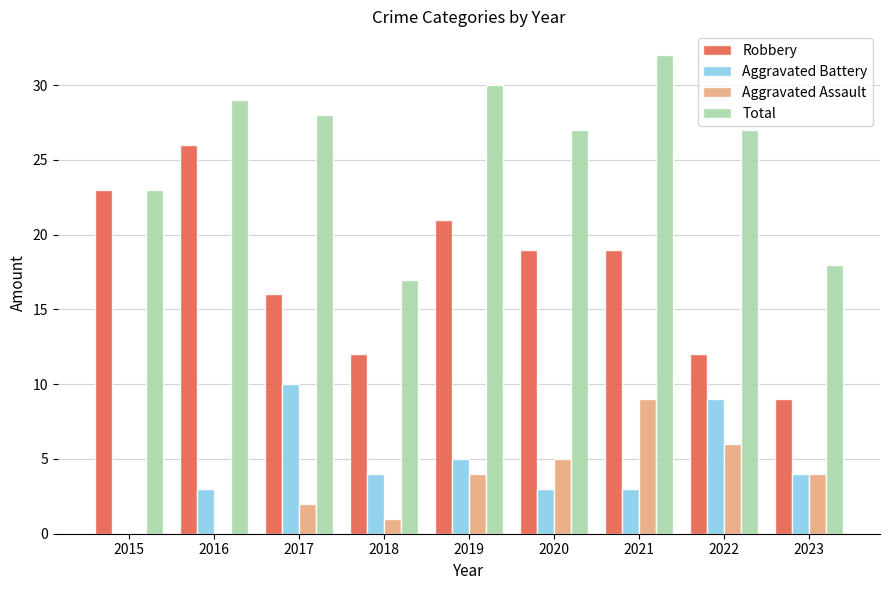

Where does the Robbery series first go above 19?

2015